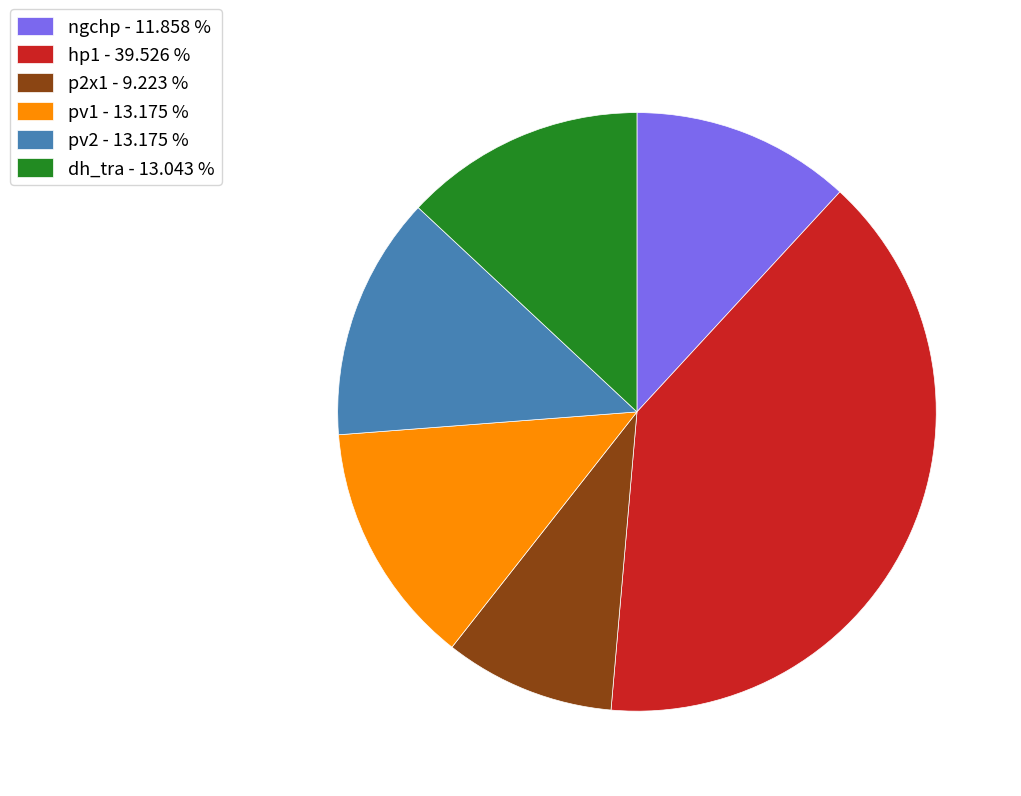

Between pv2 - 13.175 % and p2x1 - 9.223 %, which is larger?

pv2 - 13.175 %